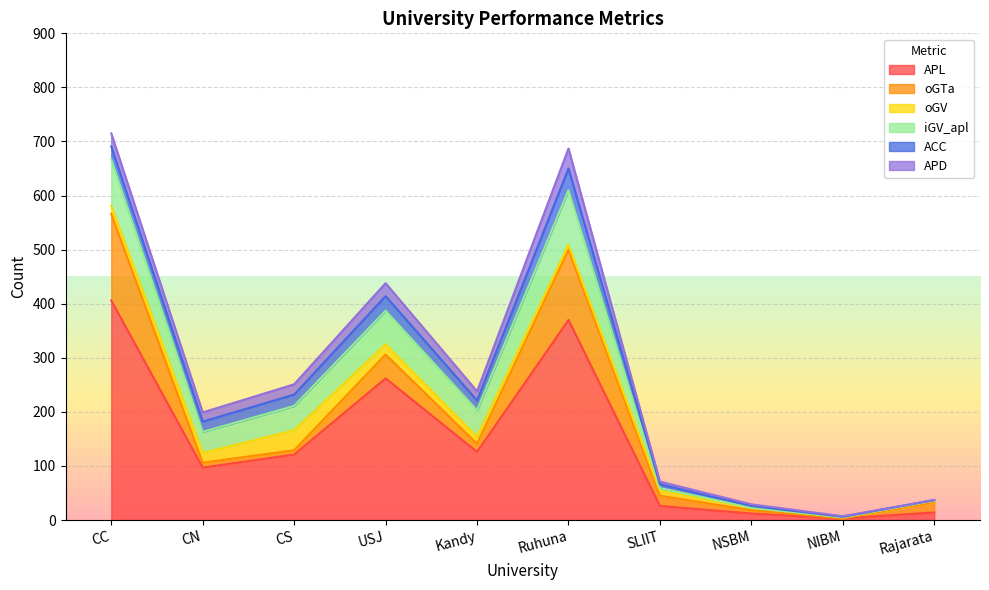

True or false: ACC and APD cross at least once.

False